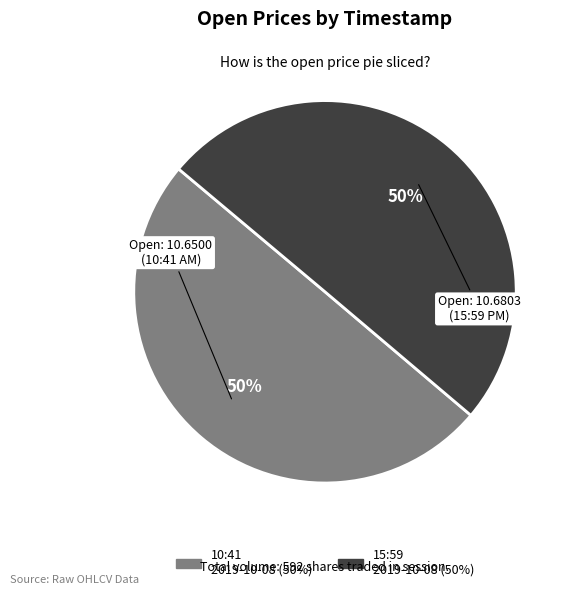

Approximately how many times larger is the value at Open: 10.6500 (10:41 AM) compared to Open: 10.6803 (15:59 PM)?

1.0